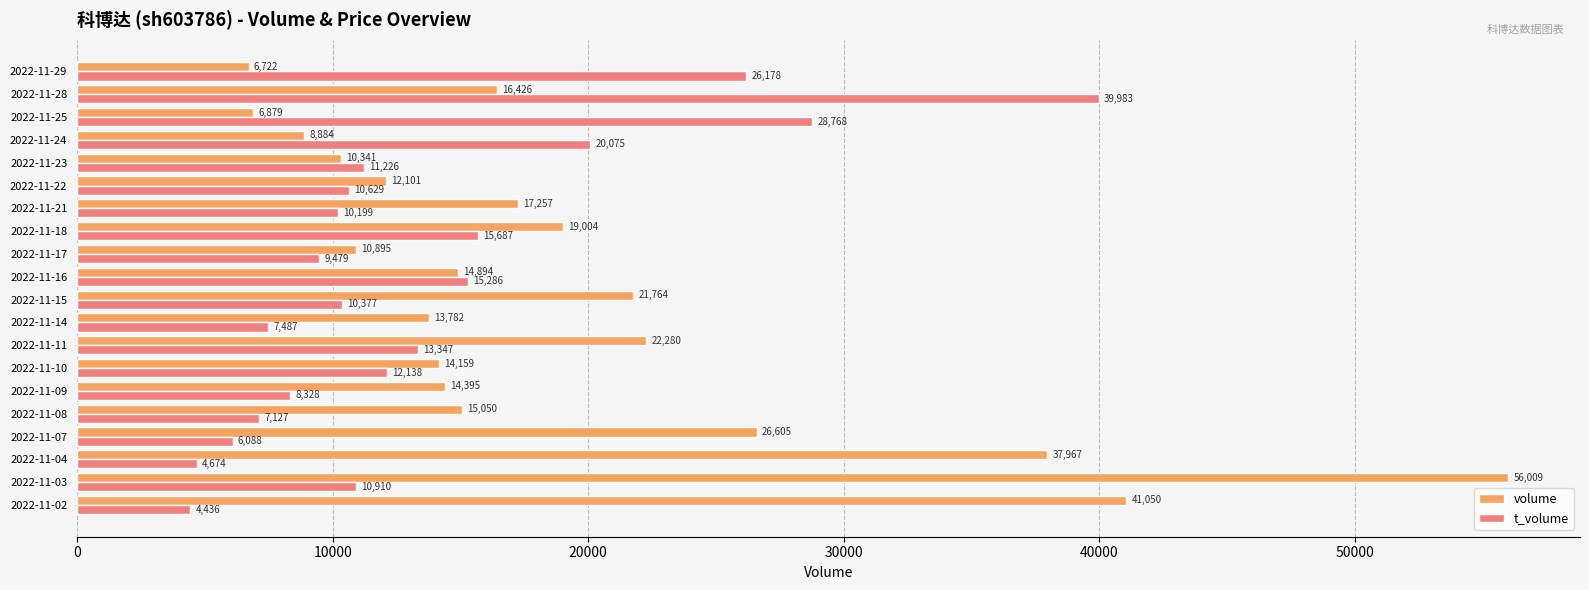

True or false: t_volume has a value of 9479 at 2022-11-17.

True